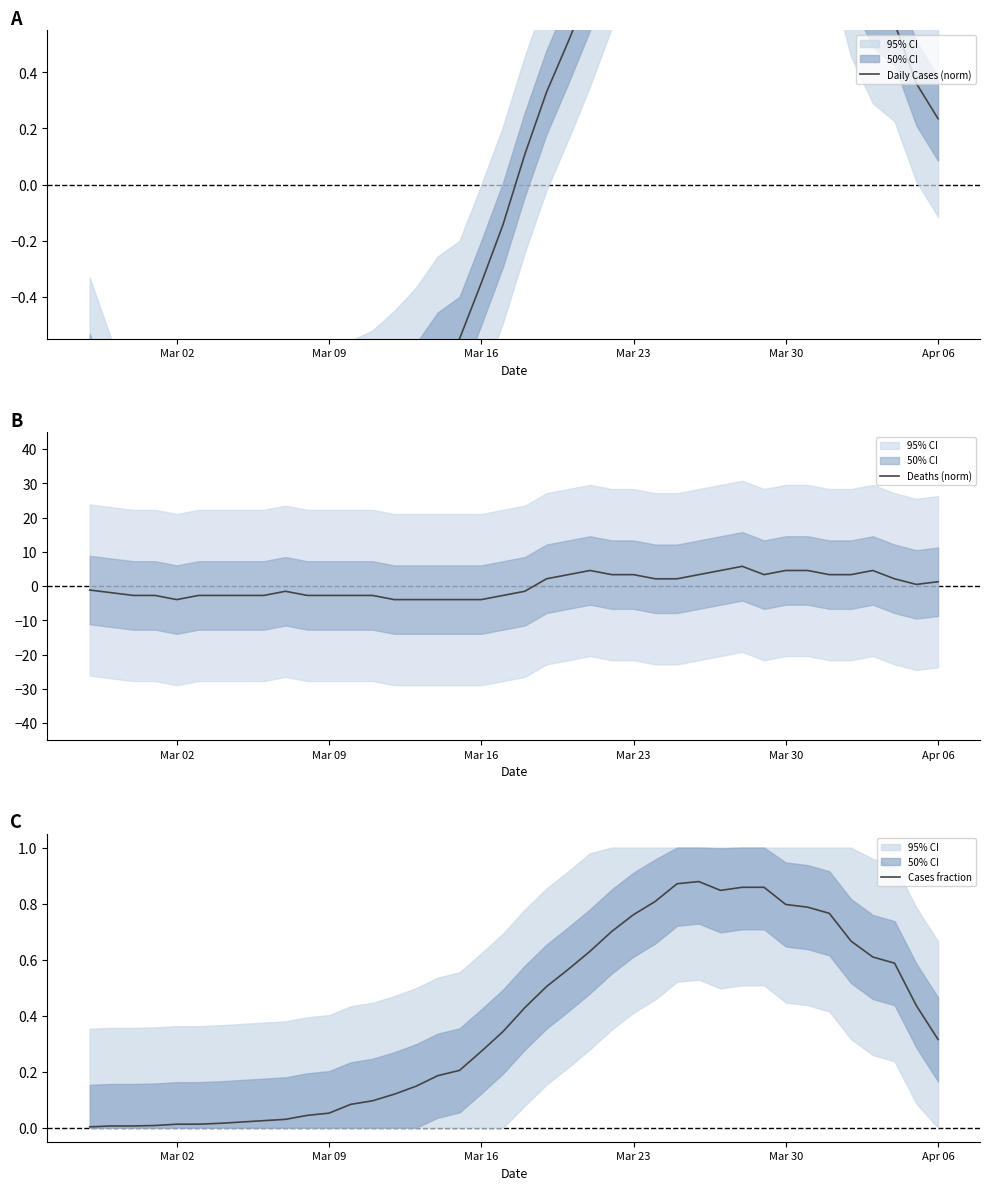

The Deaths (norm) series shows 4.6 at Mar 30. True or false?

True